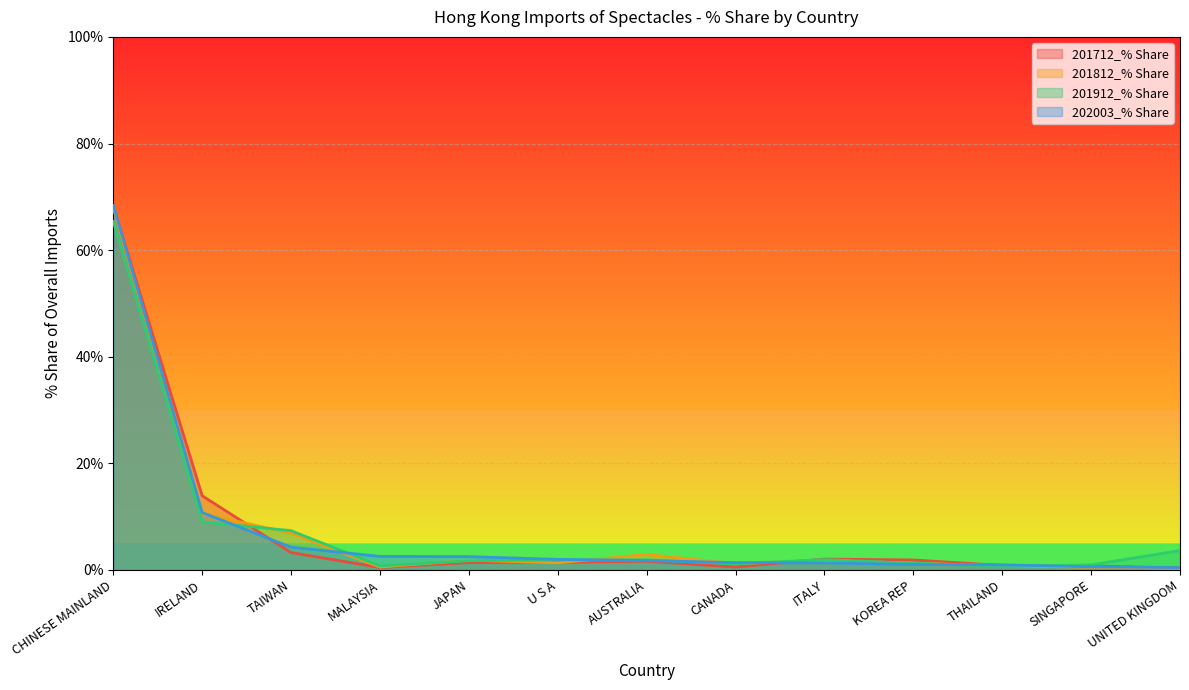

At which label does 201712_% Share reach its minimum?

UNITED KINGDOM